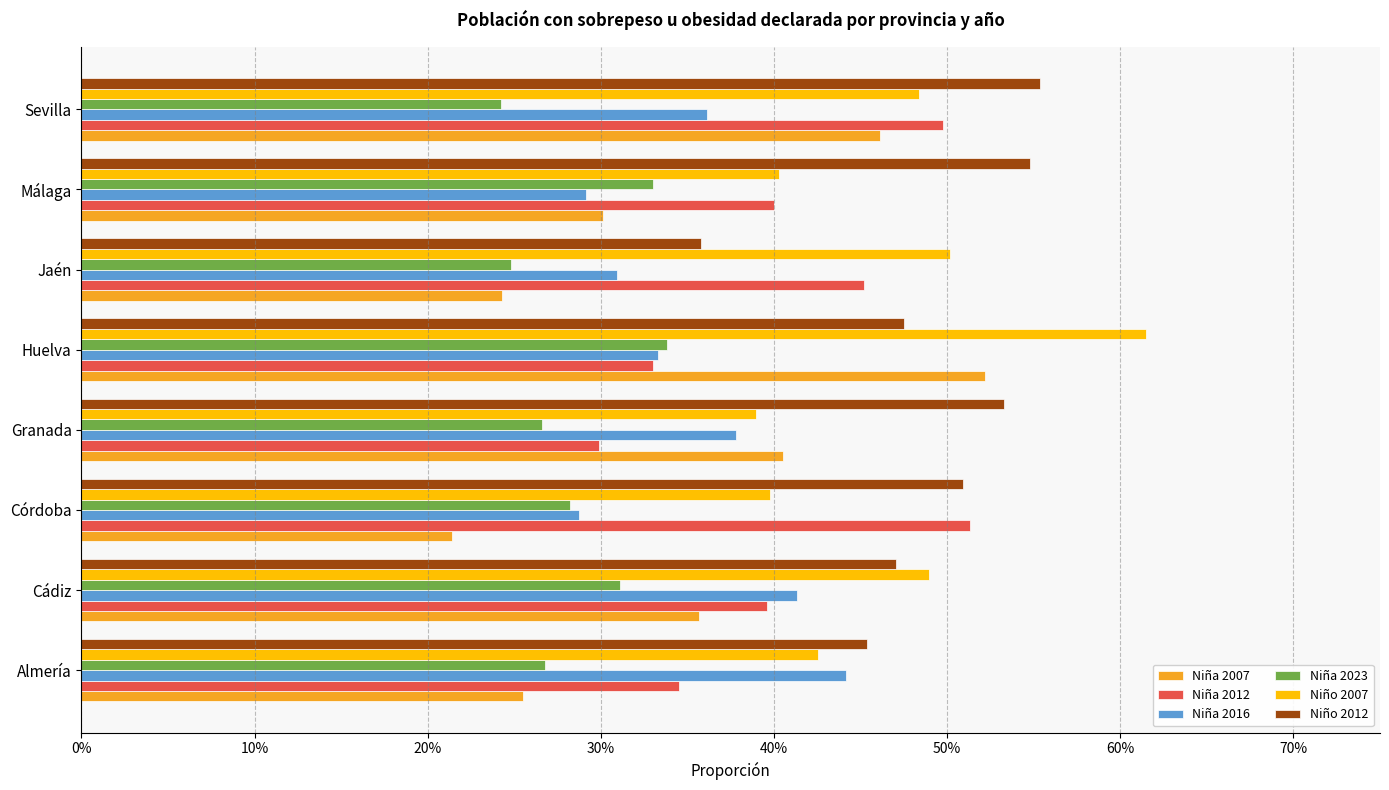

Which series has the largest total across all categories?

Niño 2012